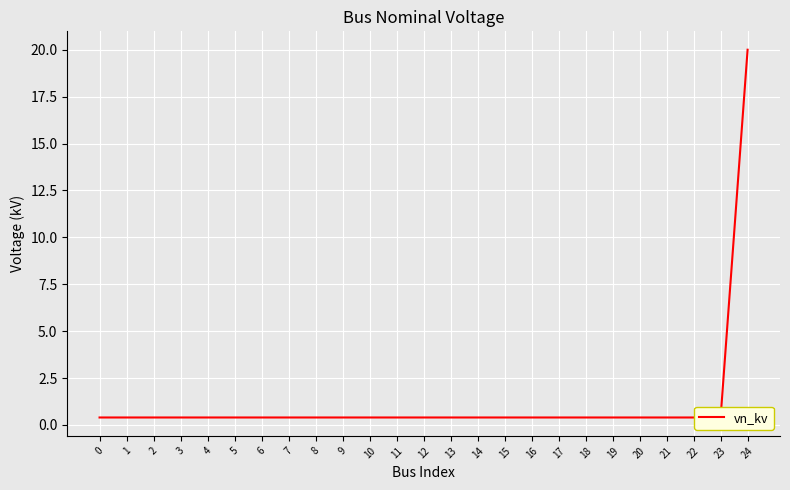

What is the value of the 13th point from the left?

0.4